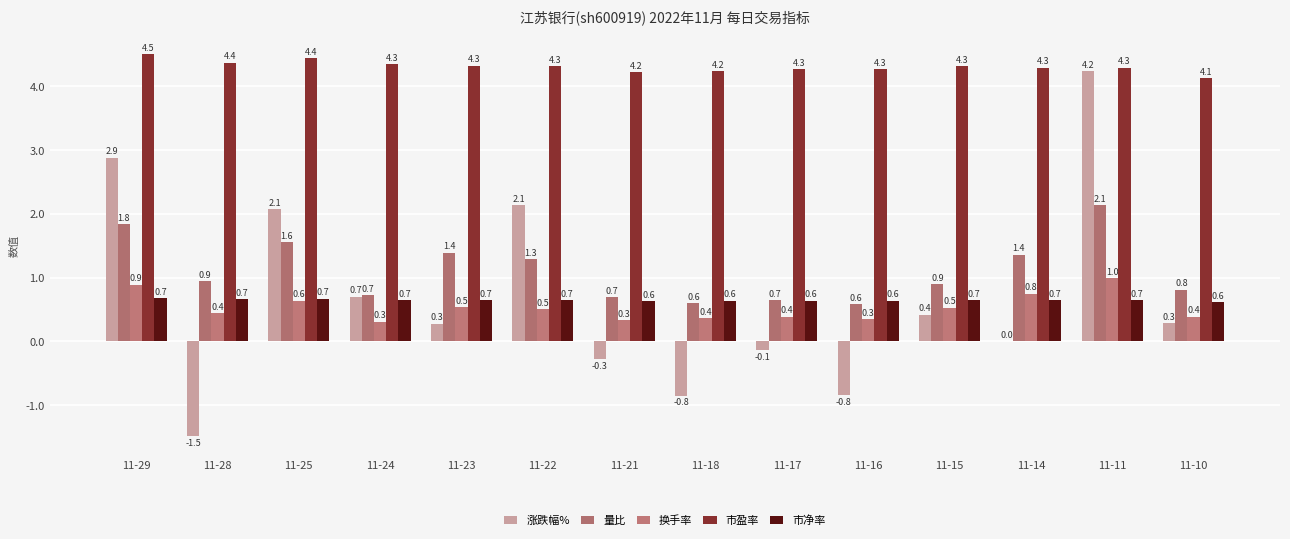

Which label corresponds to the largest value in the chart?

11-29